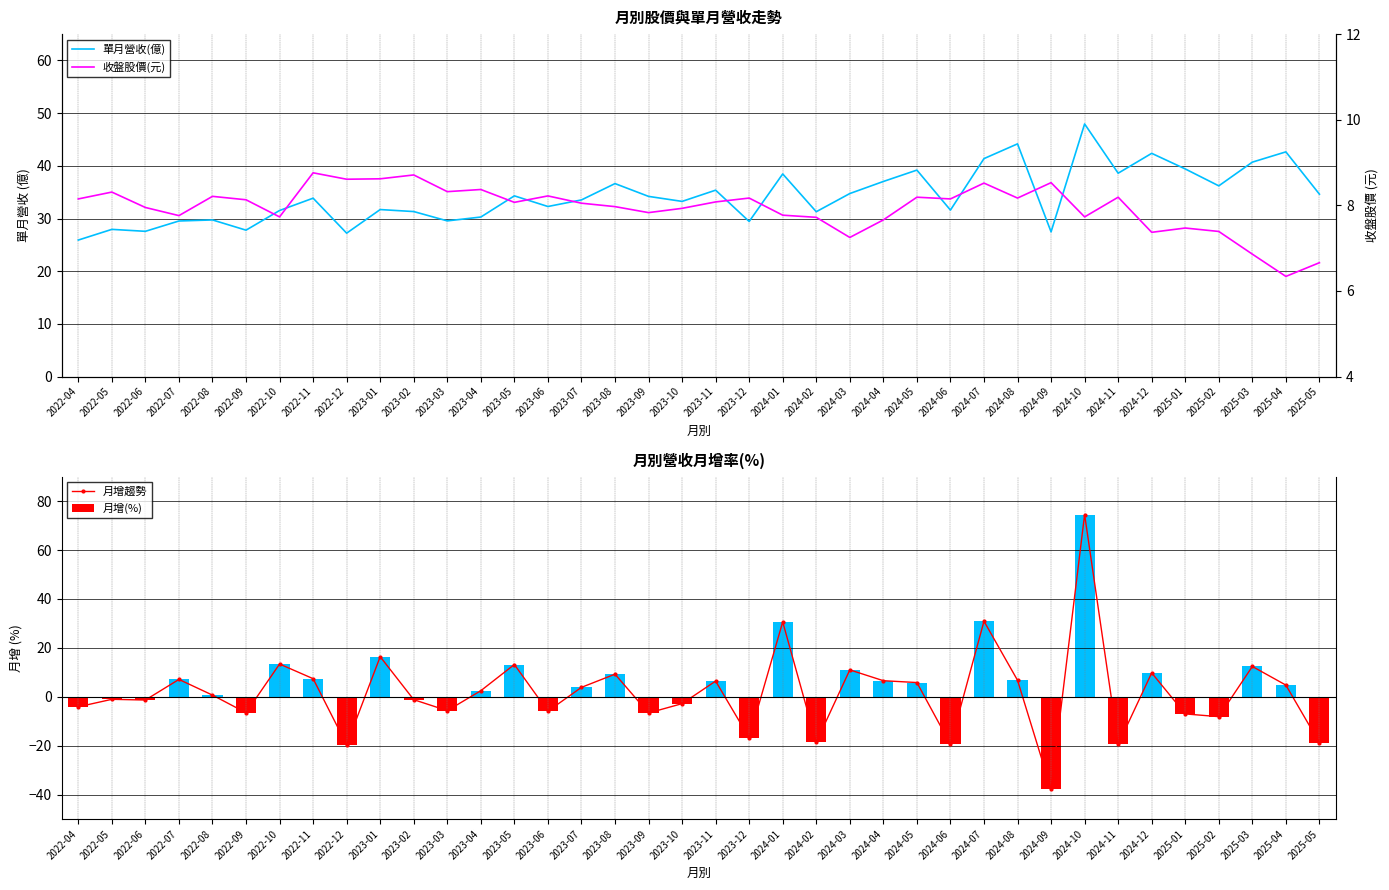

At which label does 收盤股價(元) first exceed 8?

2022-04